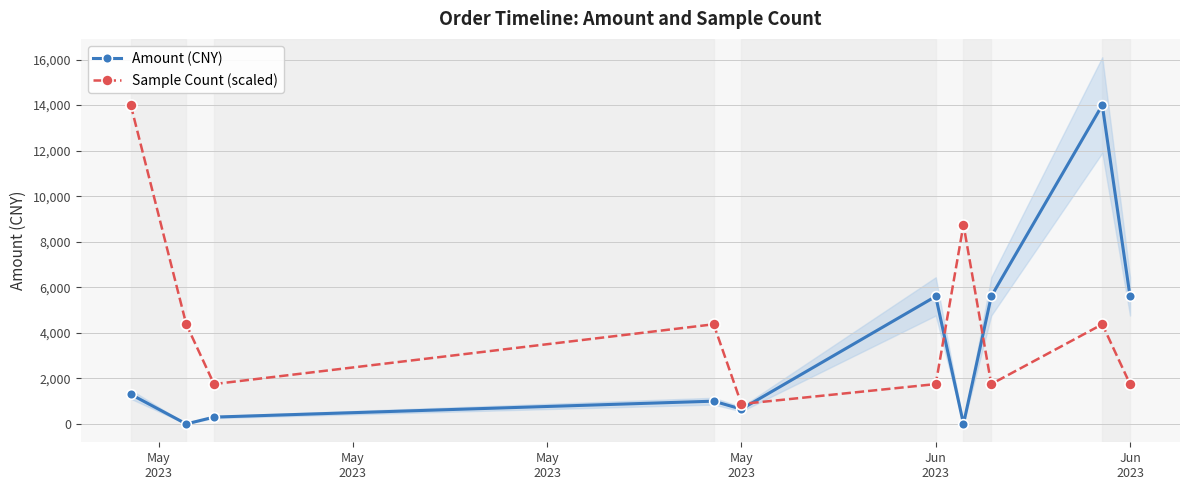

How many times do Amount (CNY) and Sample Count (scaled) cross each other?

3